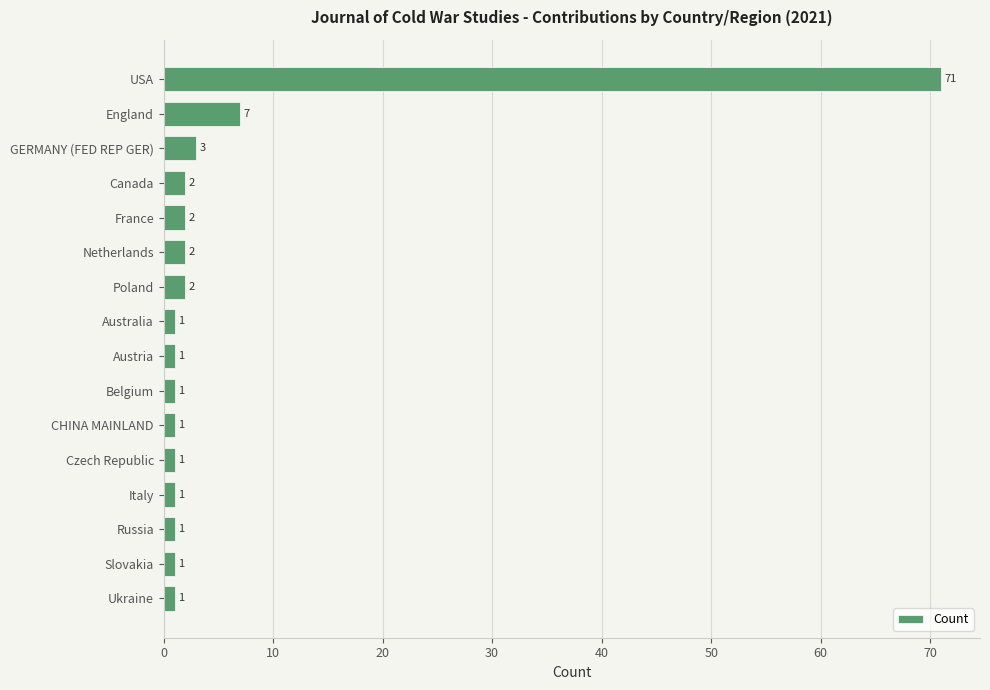

How many bars are there in total?

16